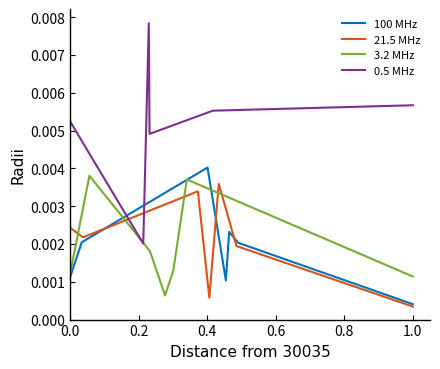

In 0.5 MHz, how many points are lower than both neighbors (excluding endpoints)?

2